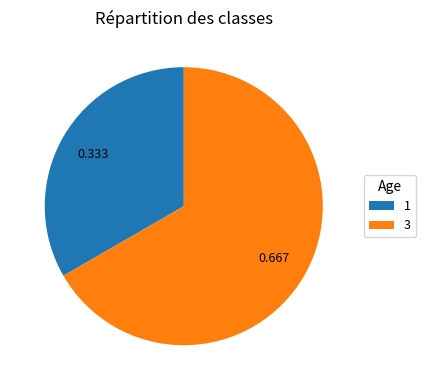

Rank the categories by value from lowest to highest.

1, 3